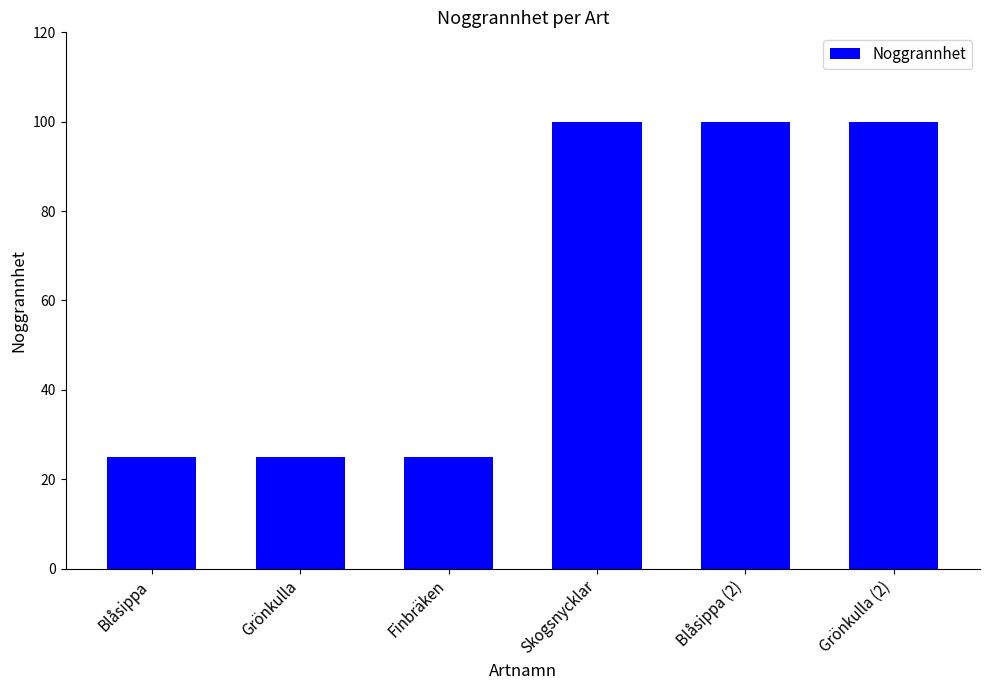

What is the sum of all values?

375